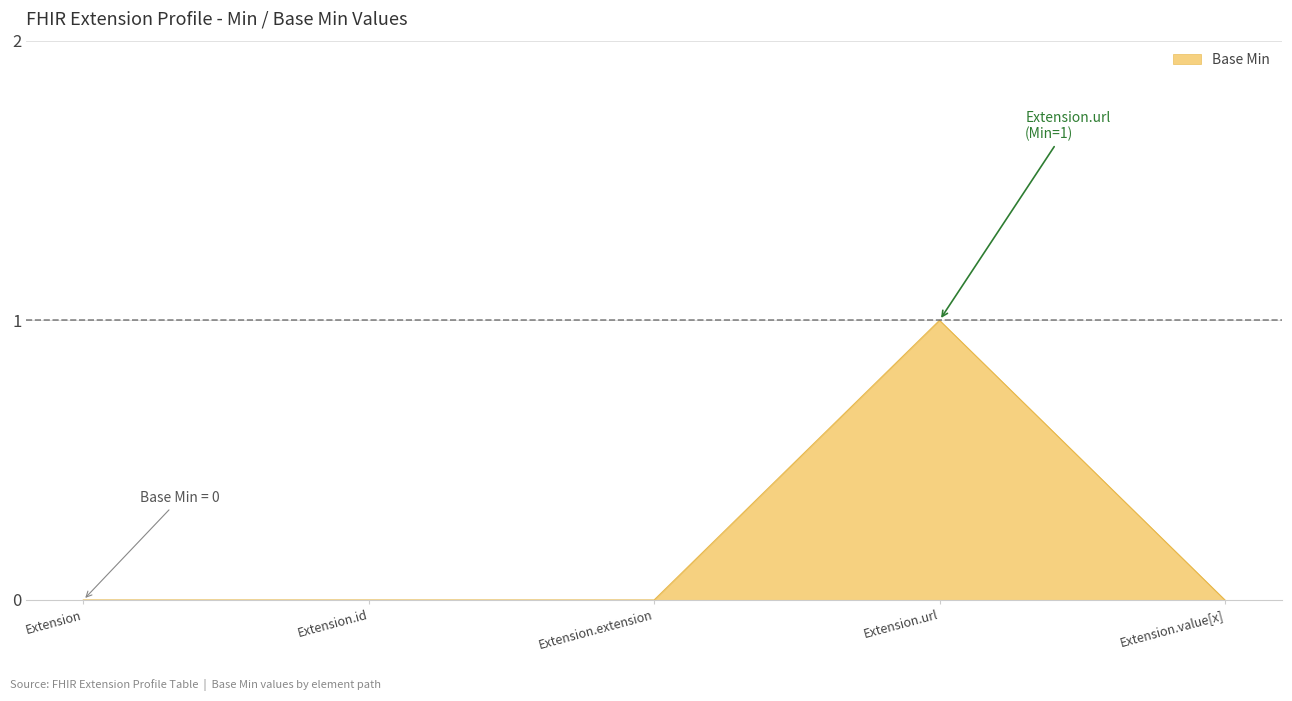

What position from the right is Extension.value[x]?

1